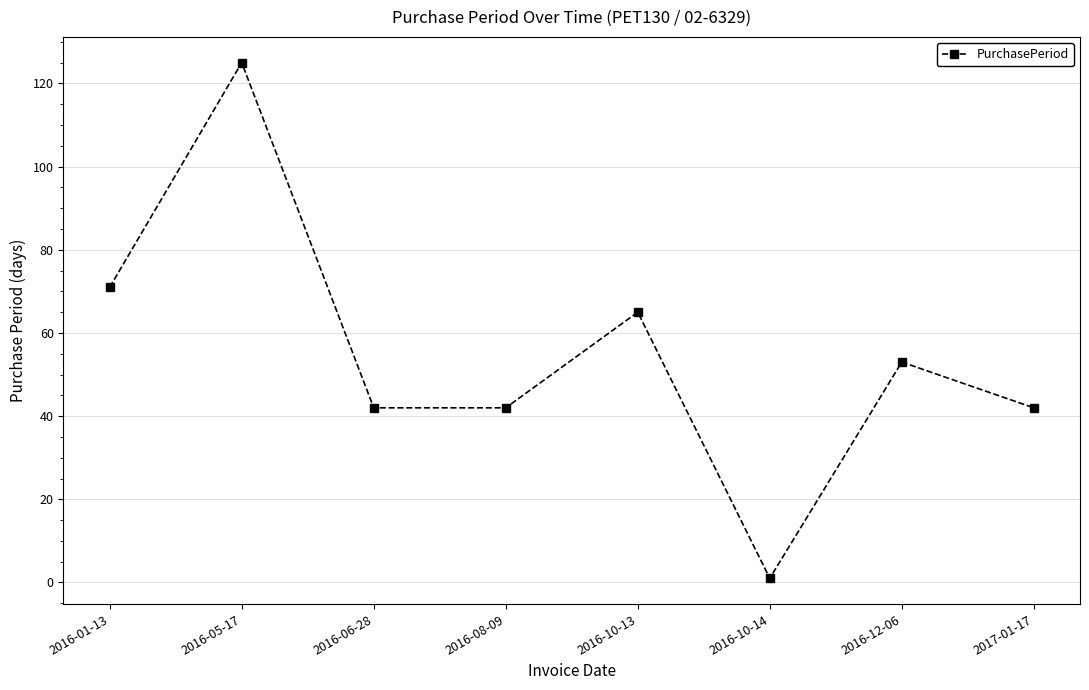

Reading left to right, list all the values displayed in this chart.

2016-01-13=71	2016-05-17=125	2016-06-28=42	2016-08-09=42	2016-10-13=65	2016-10-14=1	2016-12-06=53	2017-01-17=42